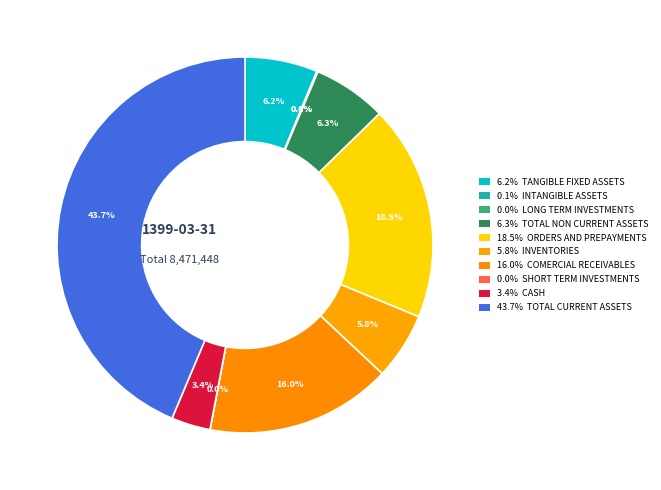

Rank the categories by value from highest to lowest.

total_current_assets, orders_and_prepayments, comercial_receivables, total_non_current_assets, tangible_fixed_assets, inventories, cash, intangible_assets, long_term_investments, short_term_investments